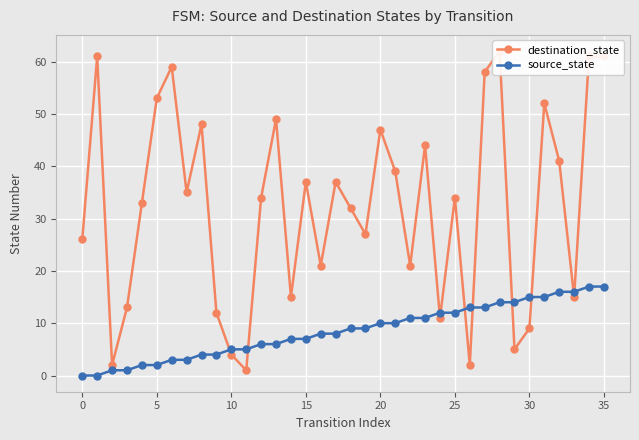

Does the chart display data point markers on the line(s)?

Yes